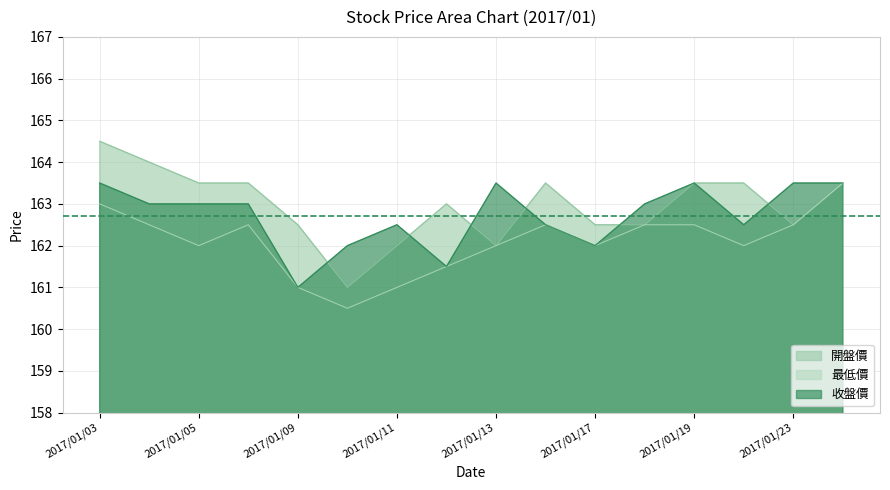

Which label corresponds to the smallest value in the chart?

2017/01/10